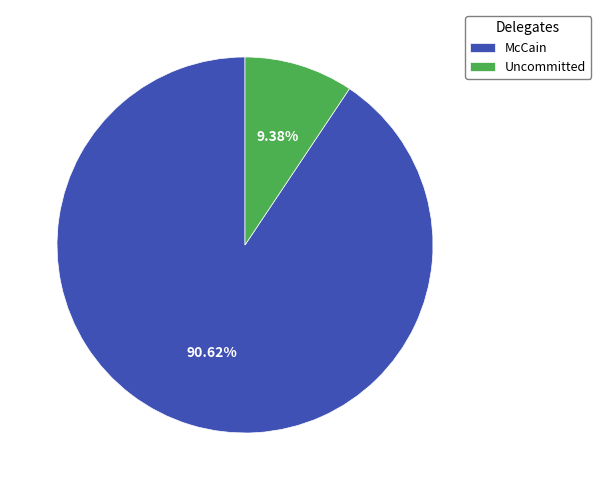

To the nearest percent, what is the difference between the Uncommitted and McCain slice percentages?

81%